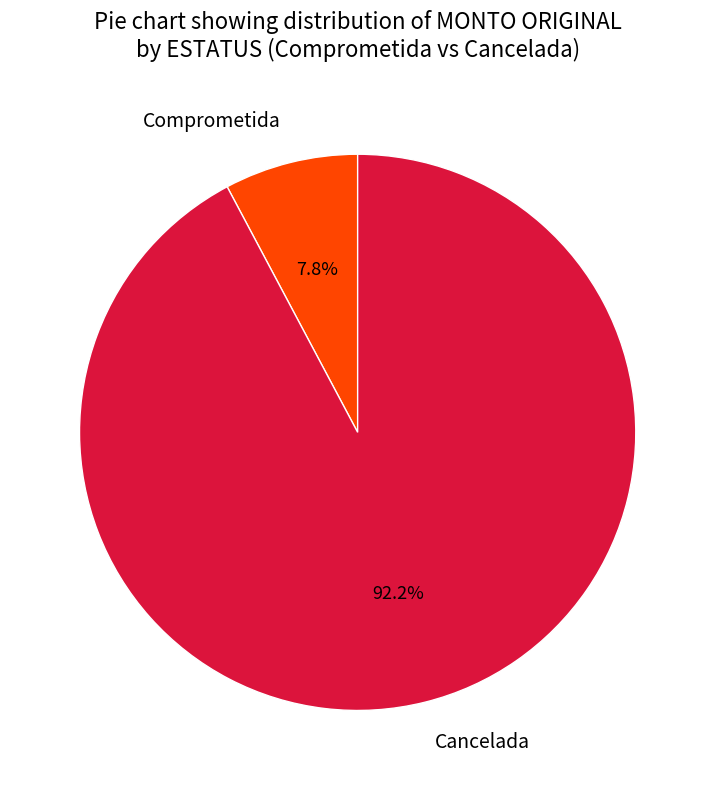

Do Comprometida and Cancelada together represent more than half of the pie?

Yes